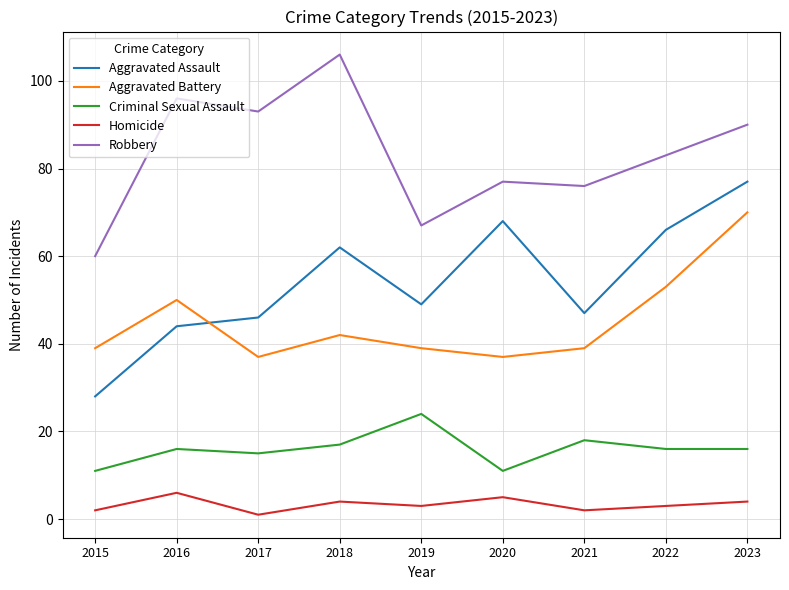

At which category is the sum across all series the highest?

2023